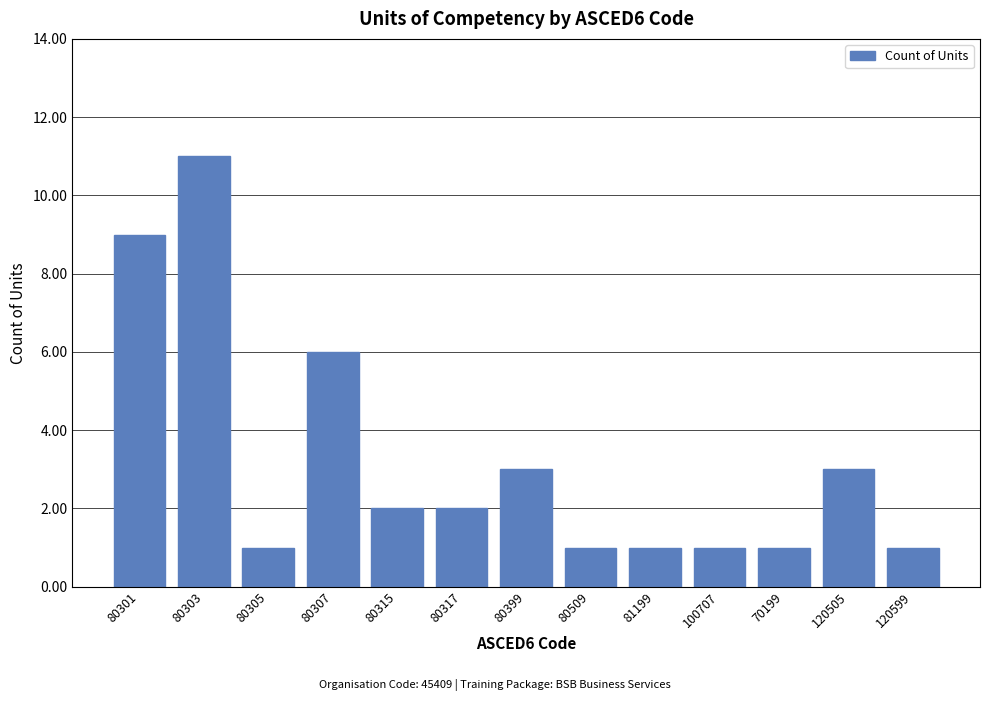

Reading left to right, what are all the values shown in this chart?

9	11	1	6	2	2	3	1	1	1	1	3	1